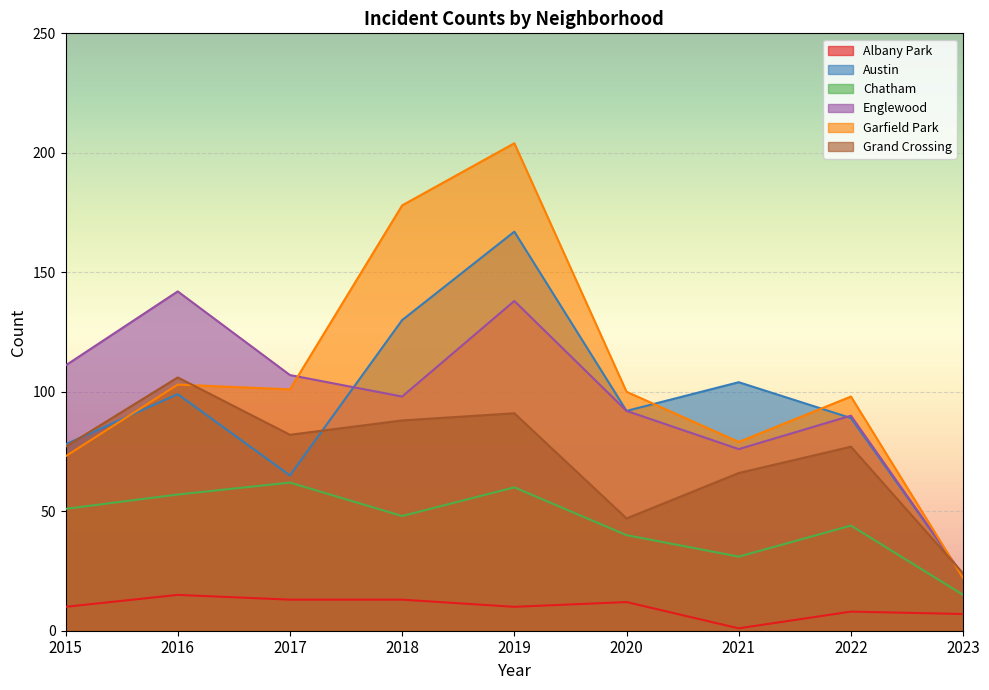

What is the maximum value shown in the chart?

204